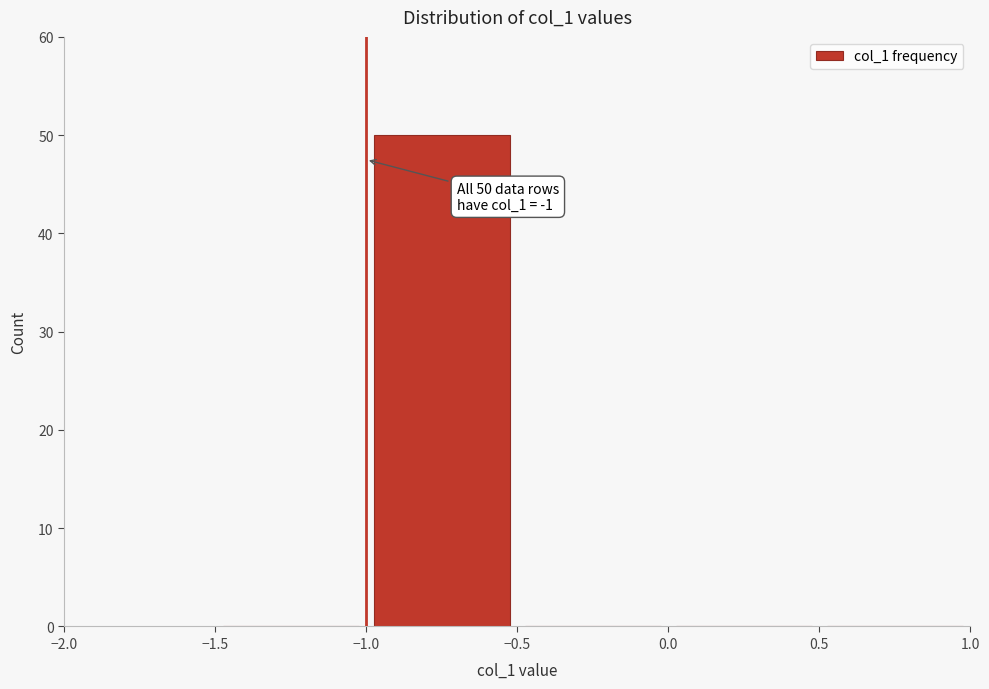

Which range on the x-axis has the tallest bar?

-1.0 to -0.5